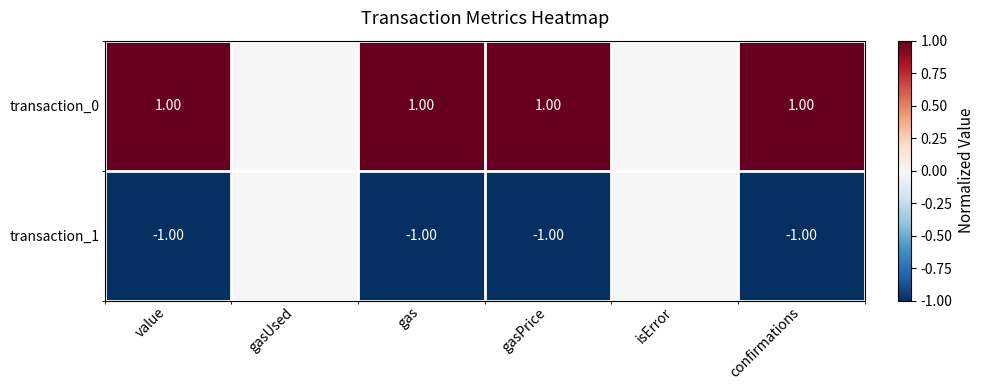

Is the value of transaction_1 at gasPrice greater than the value of transaction_0 at value?

No